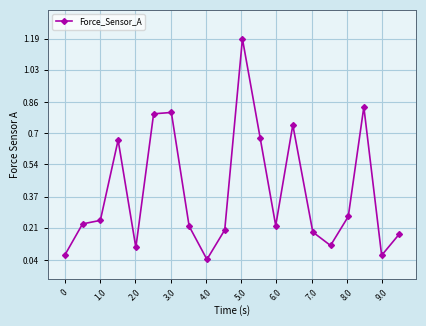

What is the sum of all values?

7.9